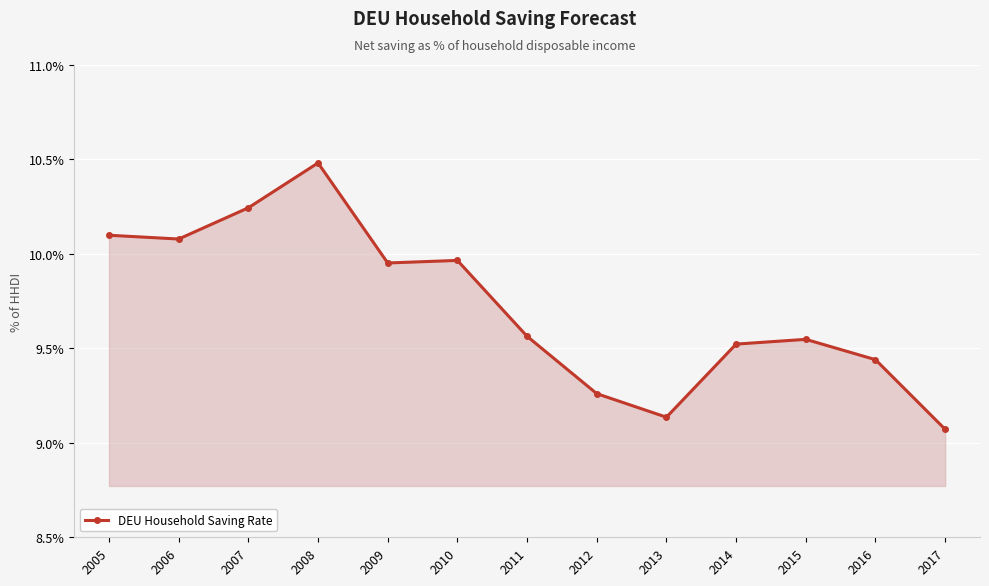

What value does the data have at 2006?

10.1